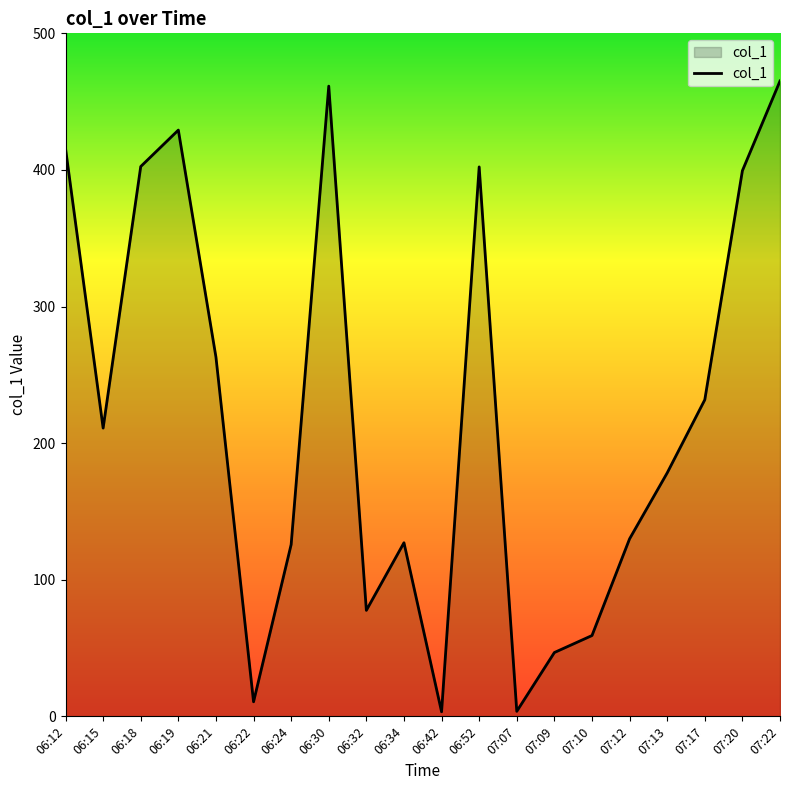

Does the chart display data point markers on the line(s)?

No